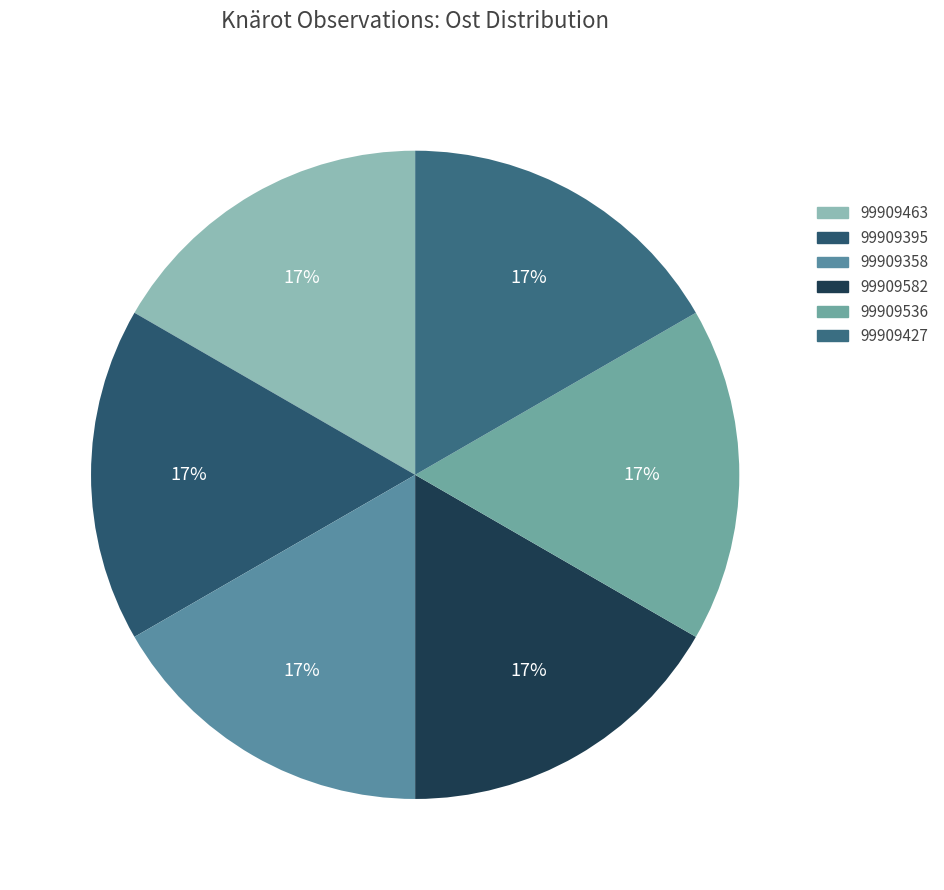

To the nearest percent, what is the average slice percentage?

17%